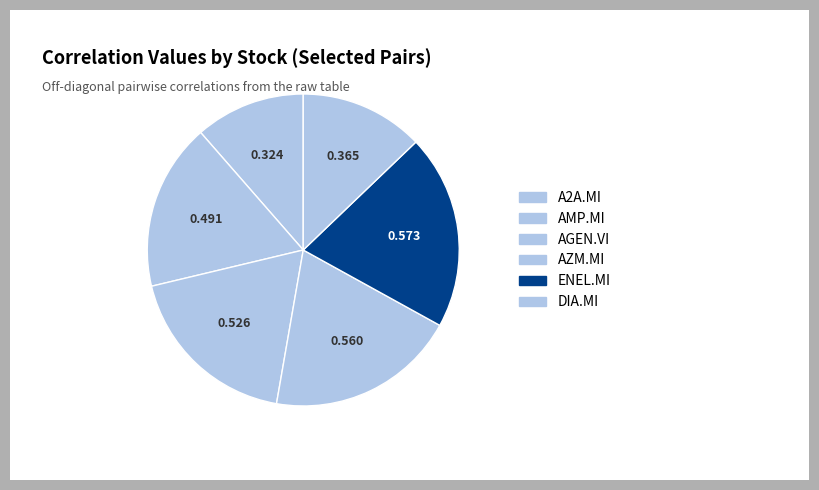

How many segments does this pie chart have?

6